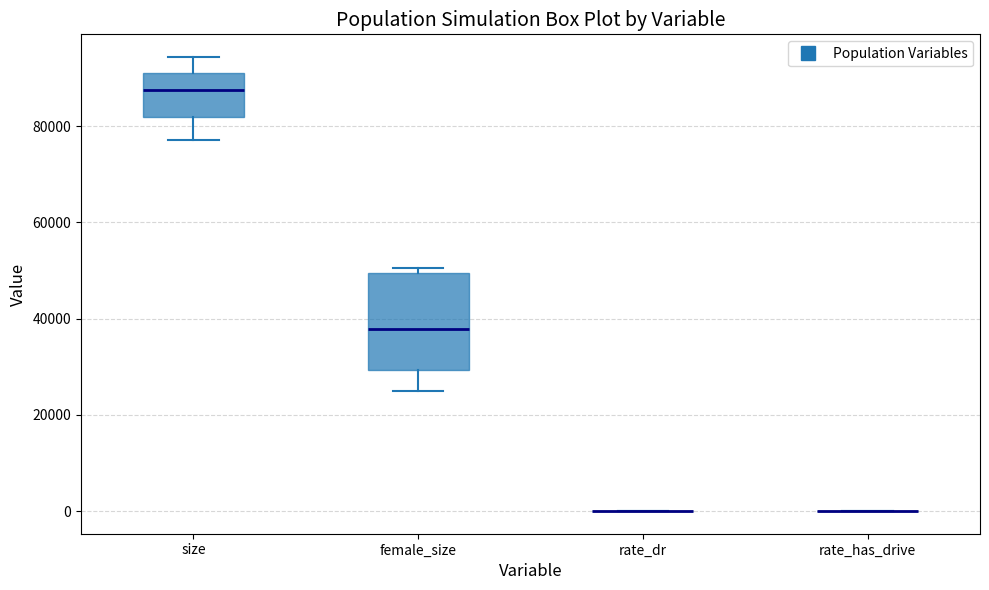

Where is the lower edge of the box for female_size on the y-axis? The values are not printed on the chart, so give them approximately, as read against the axis.

30000